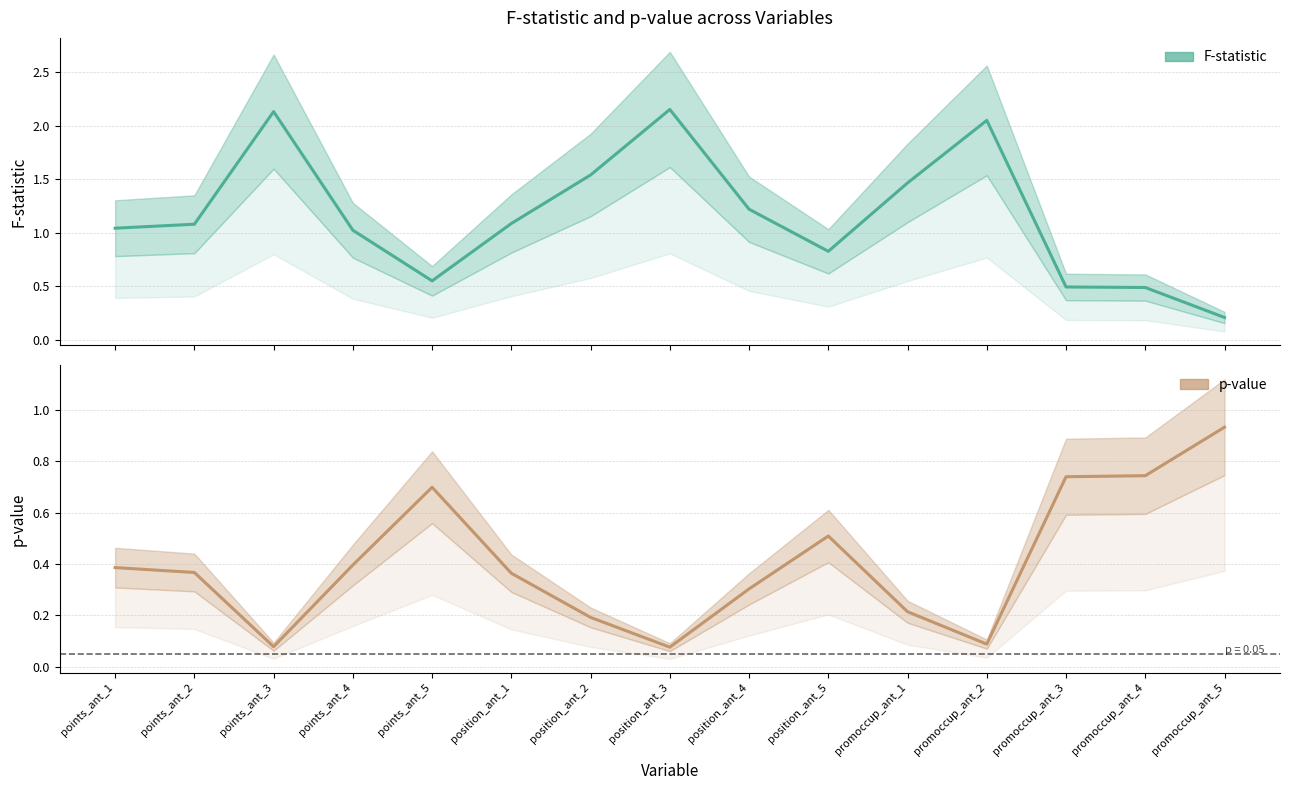

What are all the series names shown in the legend?

F, p-val